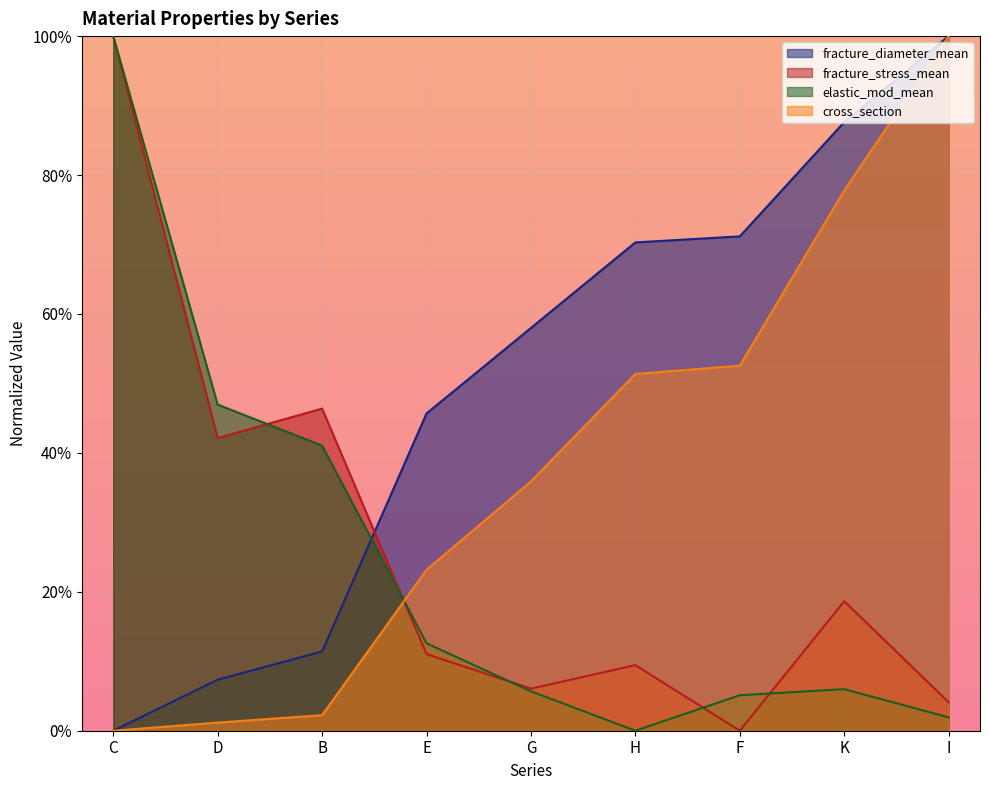

Which series has the largest total across all categories?

fracture_diameter_mean